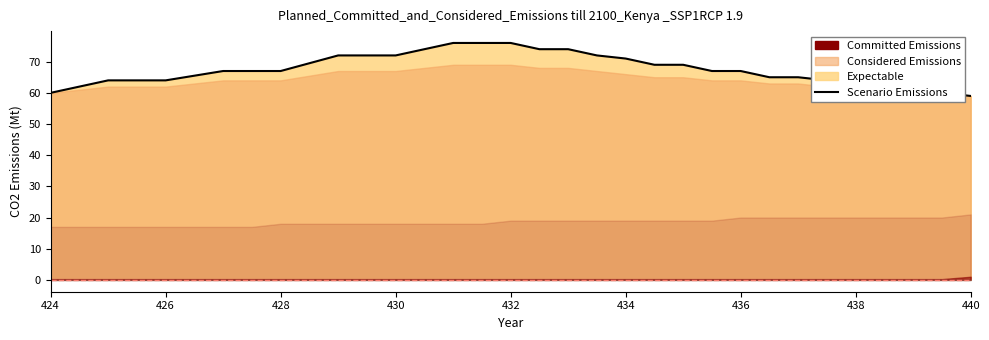

How many data points are above 67?

12